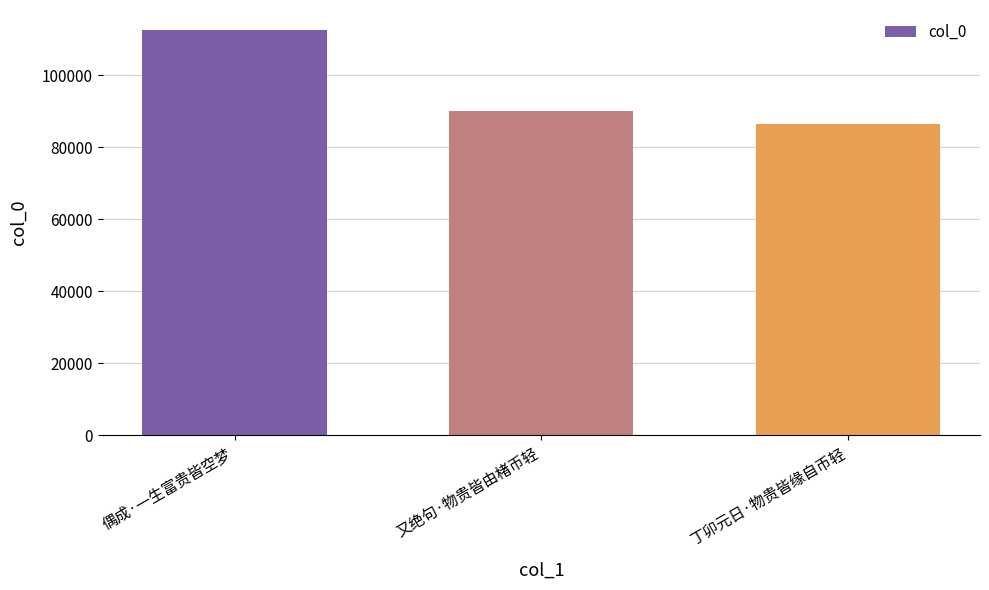

True or false: the data shows 90178 at 又绝句·物贵皆由楮币轻.

True